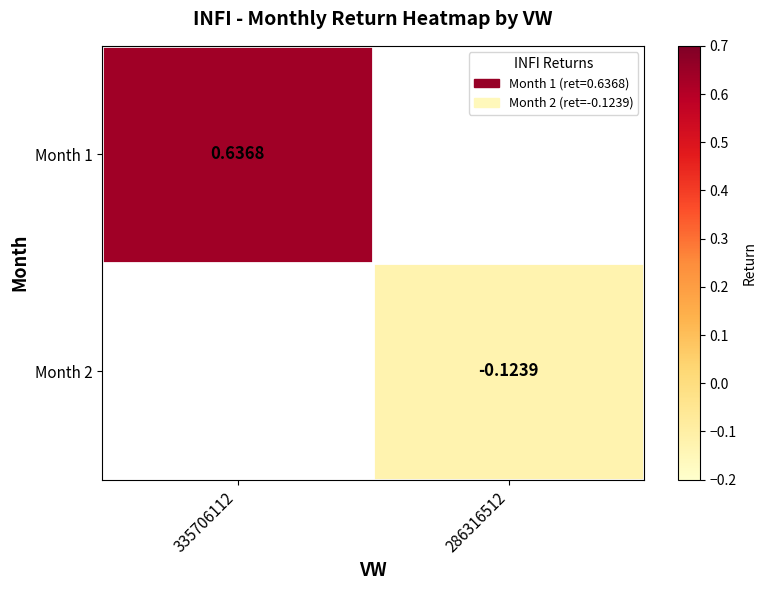

Between 286316512 and 335706112, which is larger?

335706112